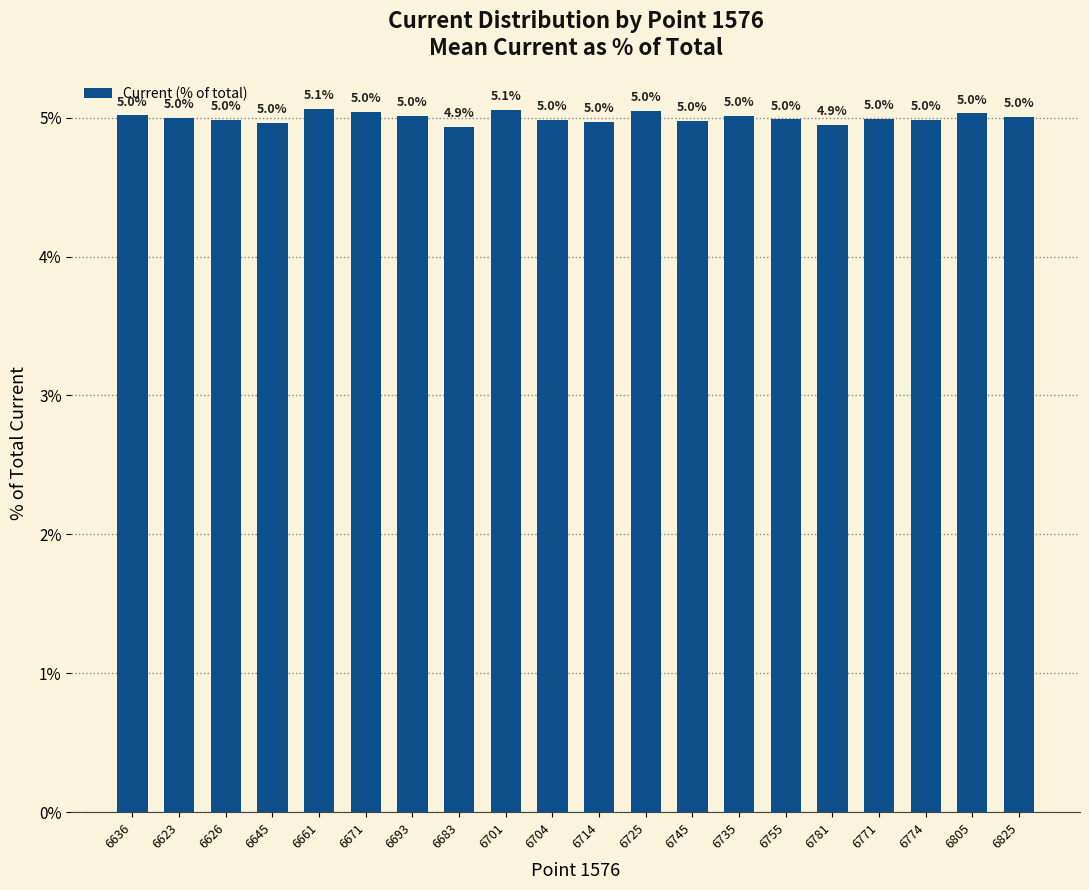

Does the chart contain any negative values?

No